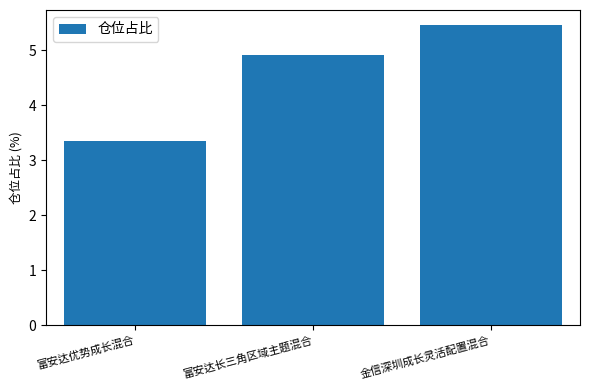

At which category does the chart reach its peak across all series?

金信深圳成长灵活配置混合